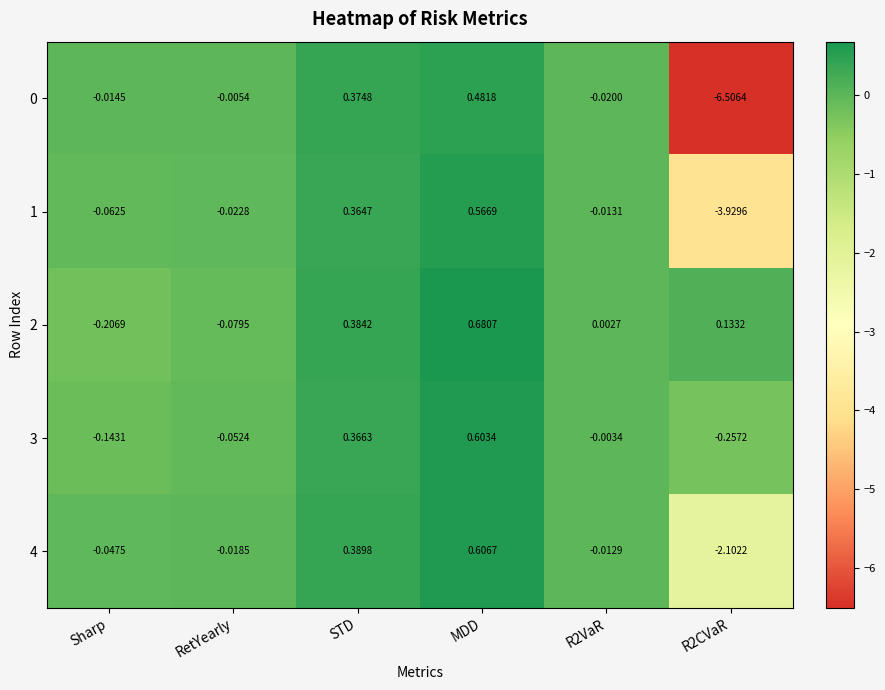

Is the value of 4 at MDD greater than the value of 1 at RetYearly?

Yes